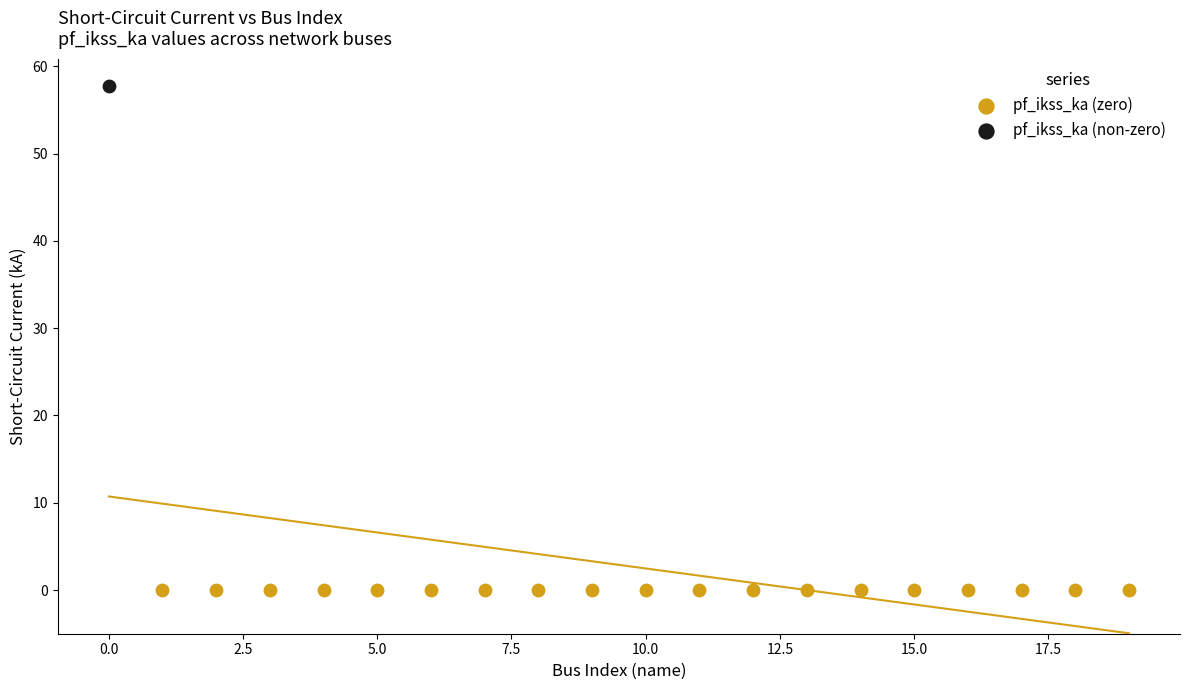

What are all the series names shown in the legend?

pf_ikss_ka (zero), pf_ikss_ka (non-zero)